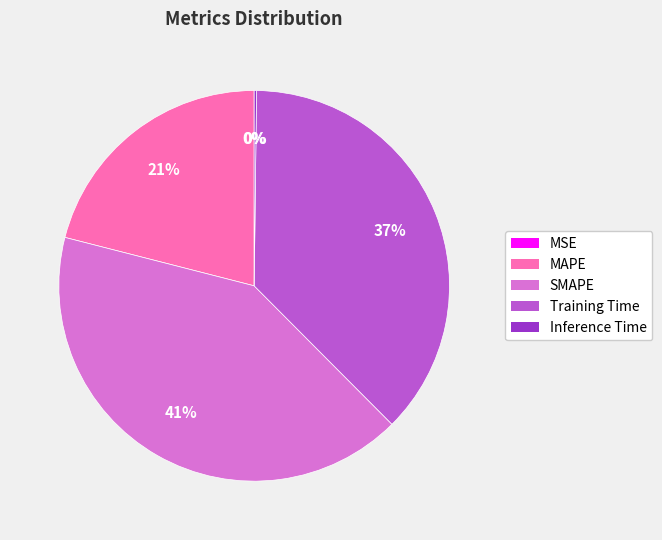

Do MAPE and SMAPE together represent more than half of the pie?

Yes